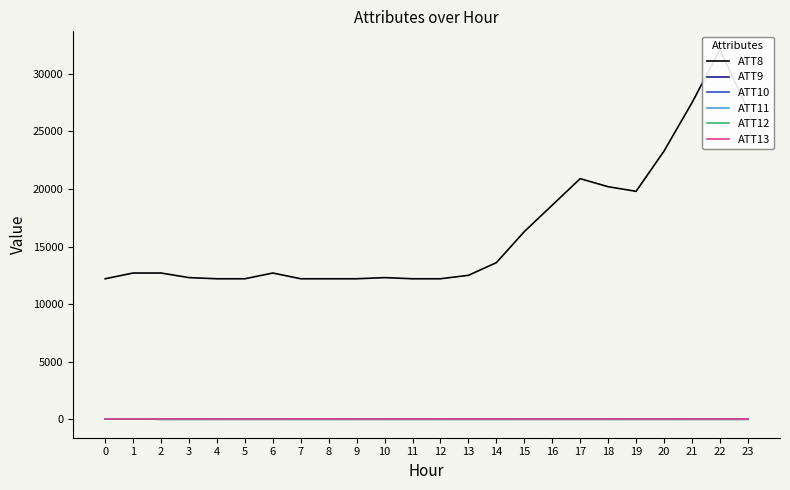

What are all the series names shown in the legend?

ATT8, ATT9, ATT10, ATT11, ATT12, ATT13